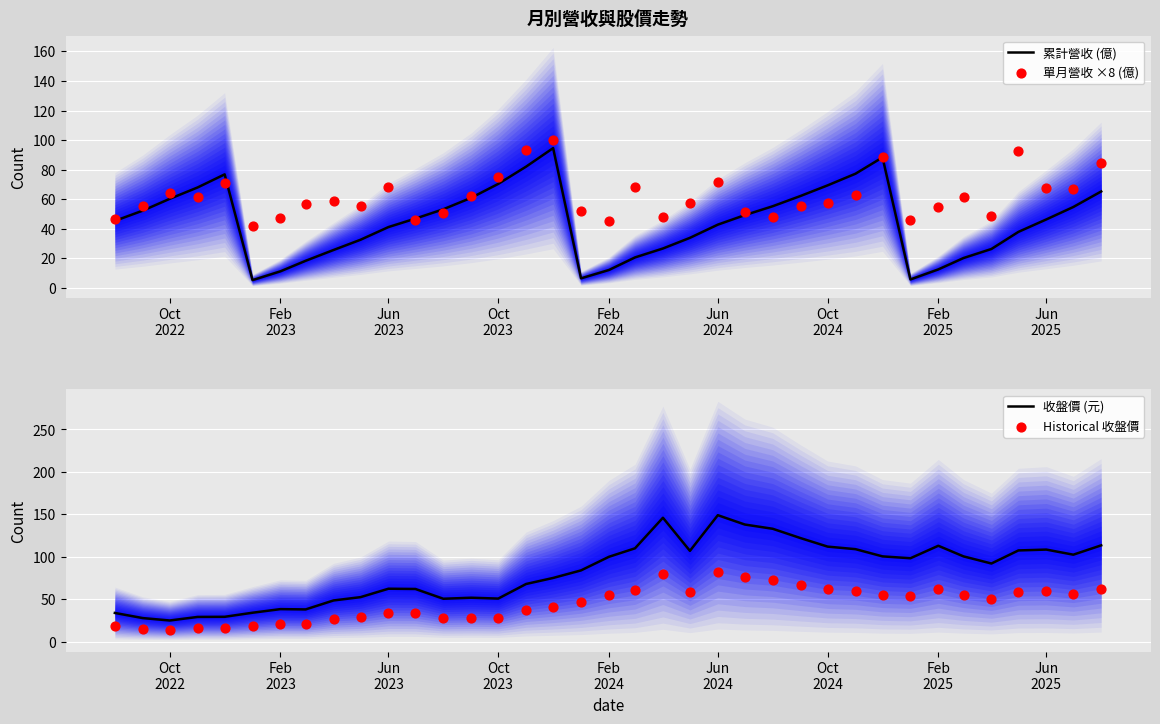

At how many categories does at least one series exceed 41?

37